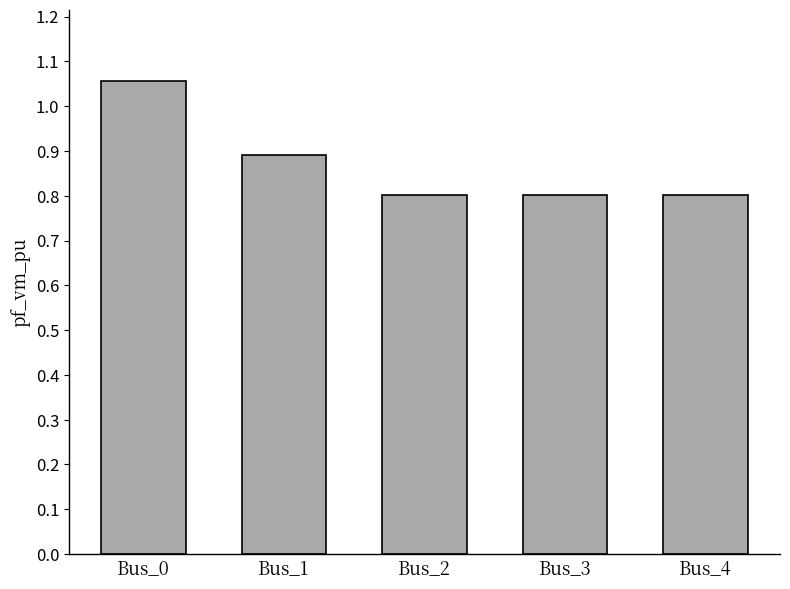

What is the difference between the maximum and second lowest values?

0.3